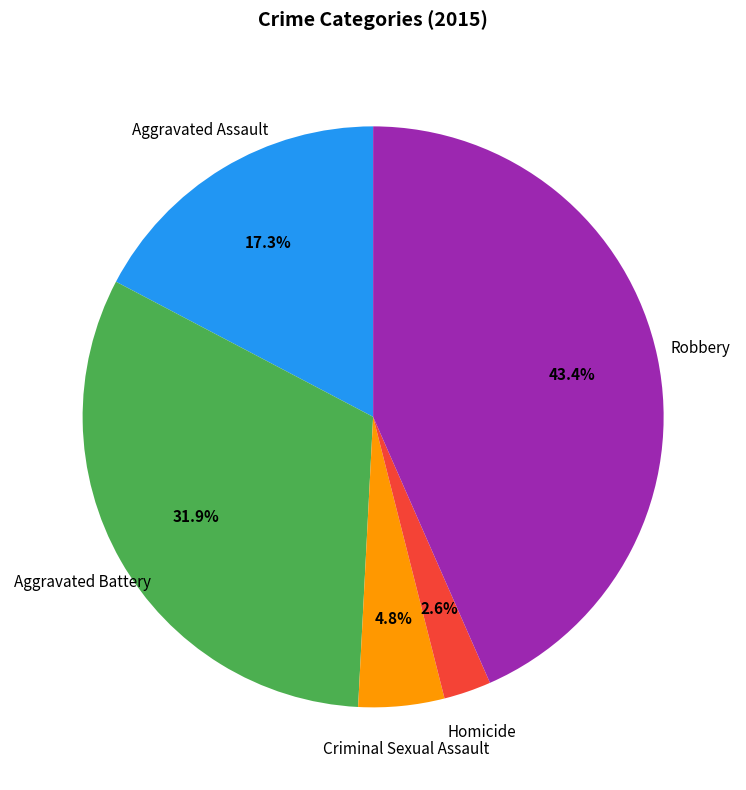

To the nearest percent, what portion does Criminal Sexual Assault represent?

5%